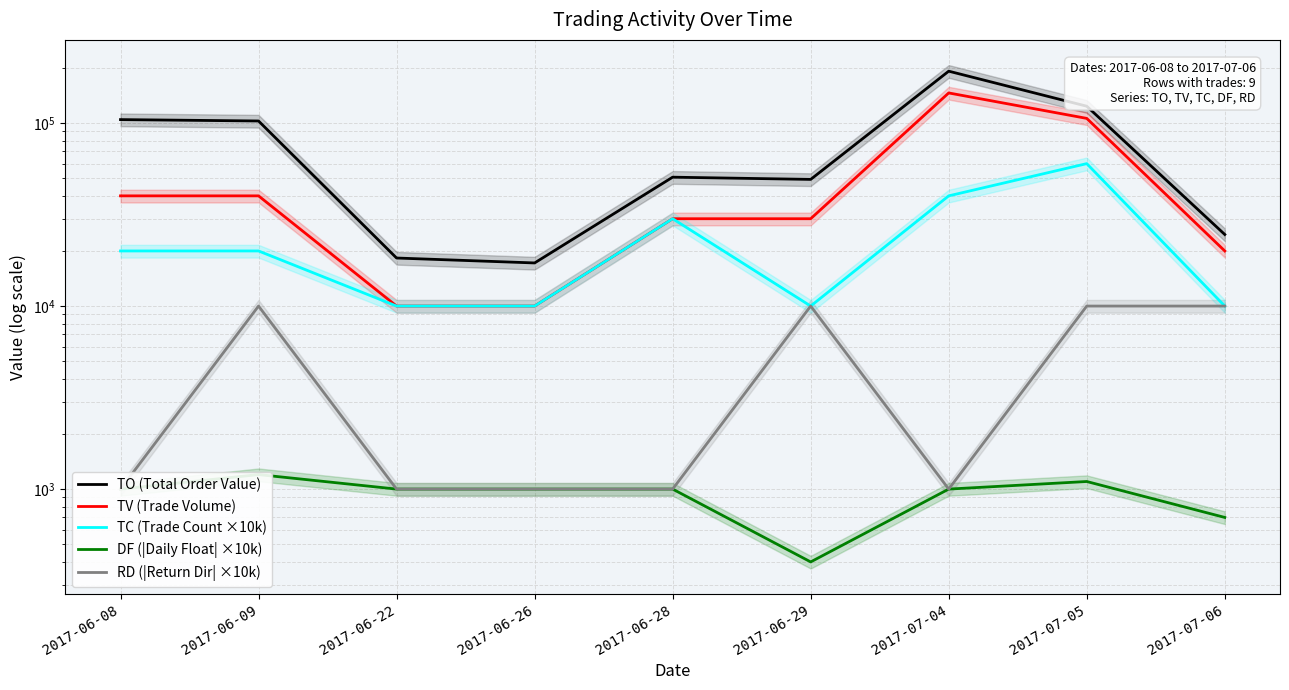

What is the value of the DF (|Daily Float| ×10k) point at the 7th from the left?

1000.0